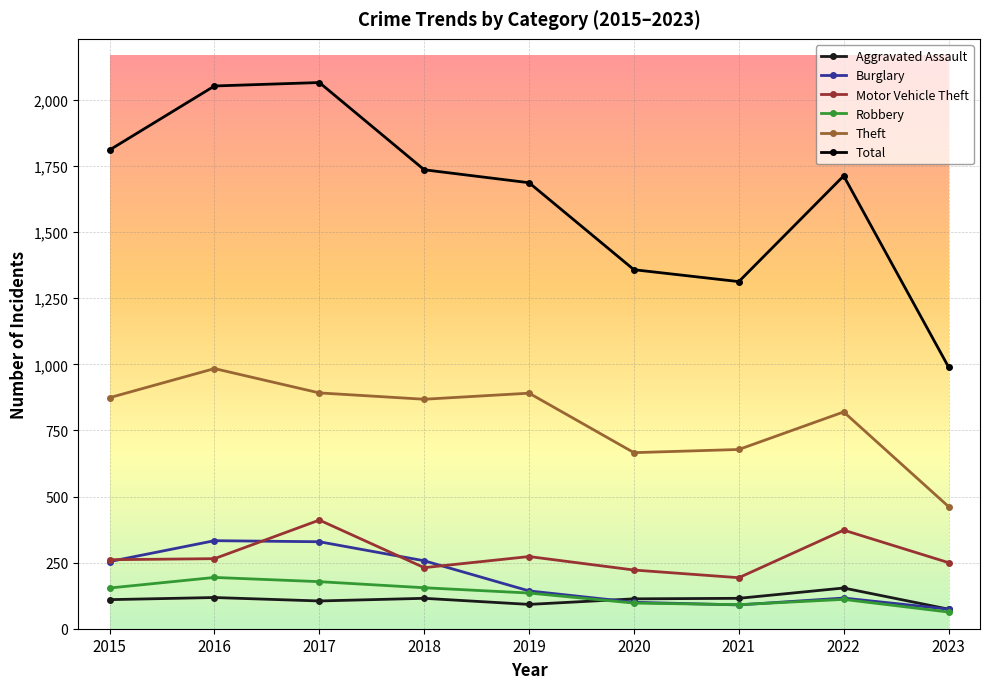

How many values in the Motor Vehicle Theft series are below 261?

4